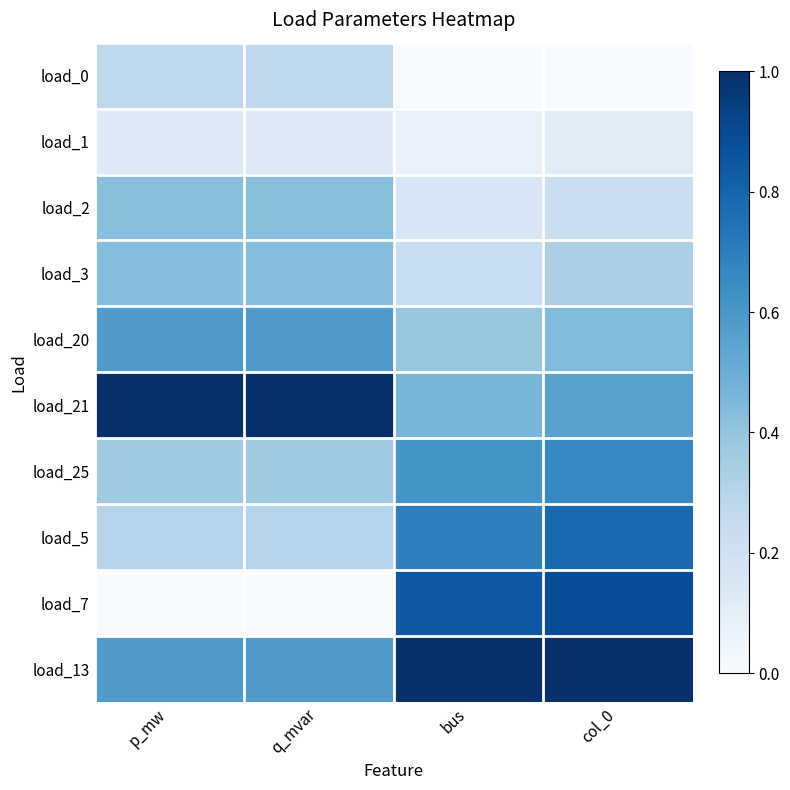

What is the greatest value displayed?

1.0